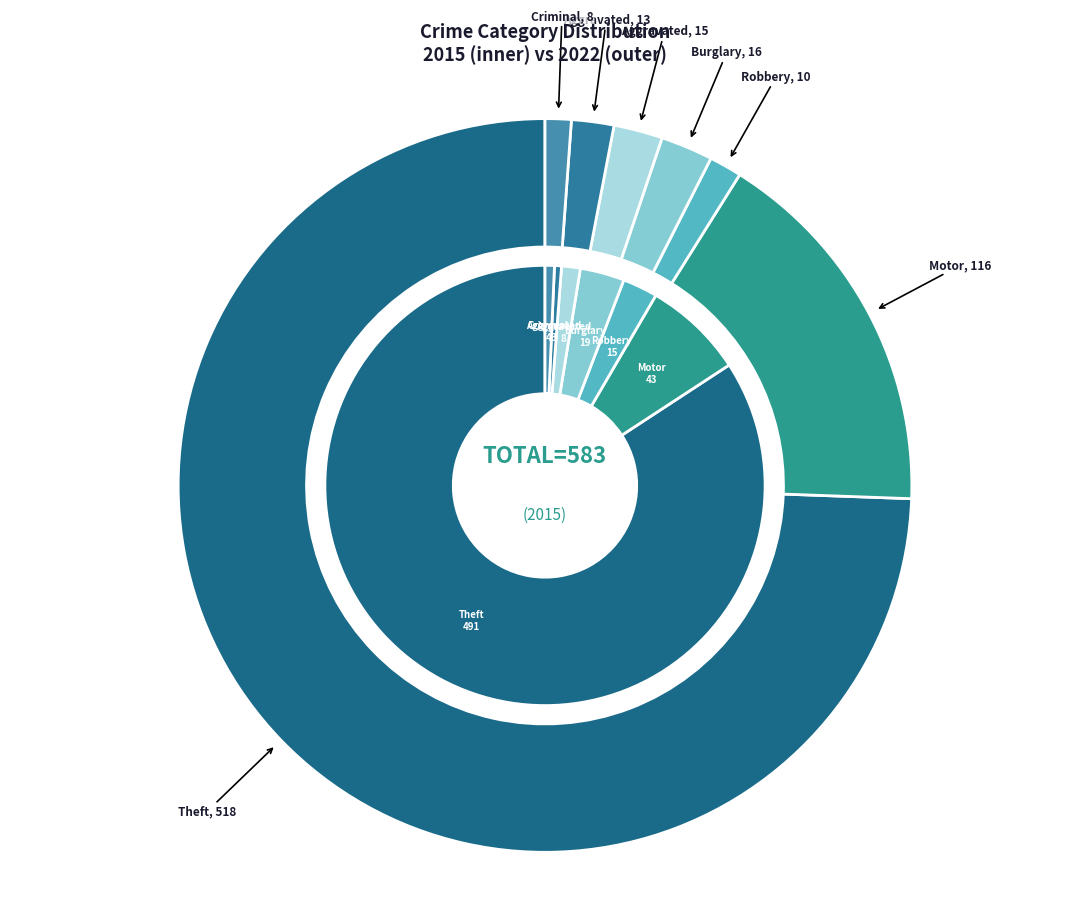

To the nearest percent, what is the difference between the largest and smallest slice percentages?

84%